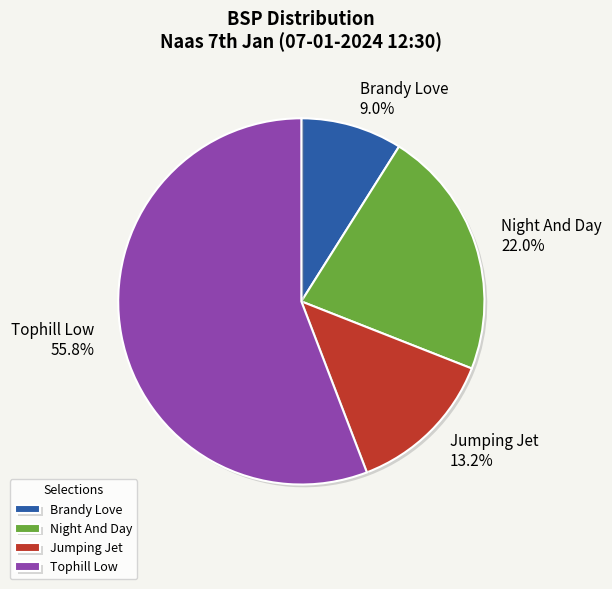

The Brandy Love slice represents 18% of the pie. True or false?

False